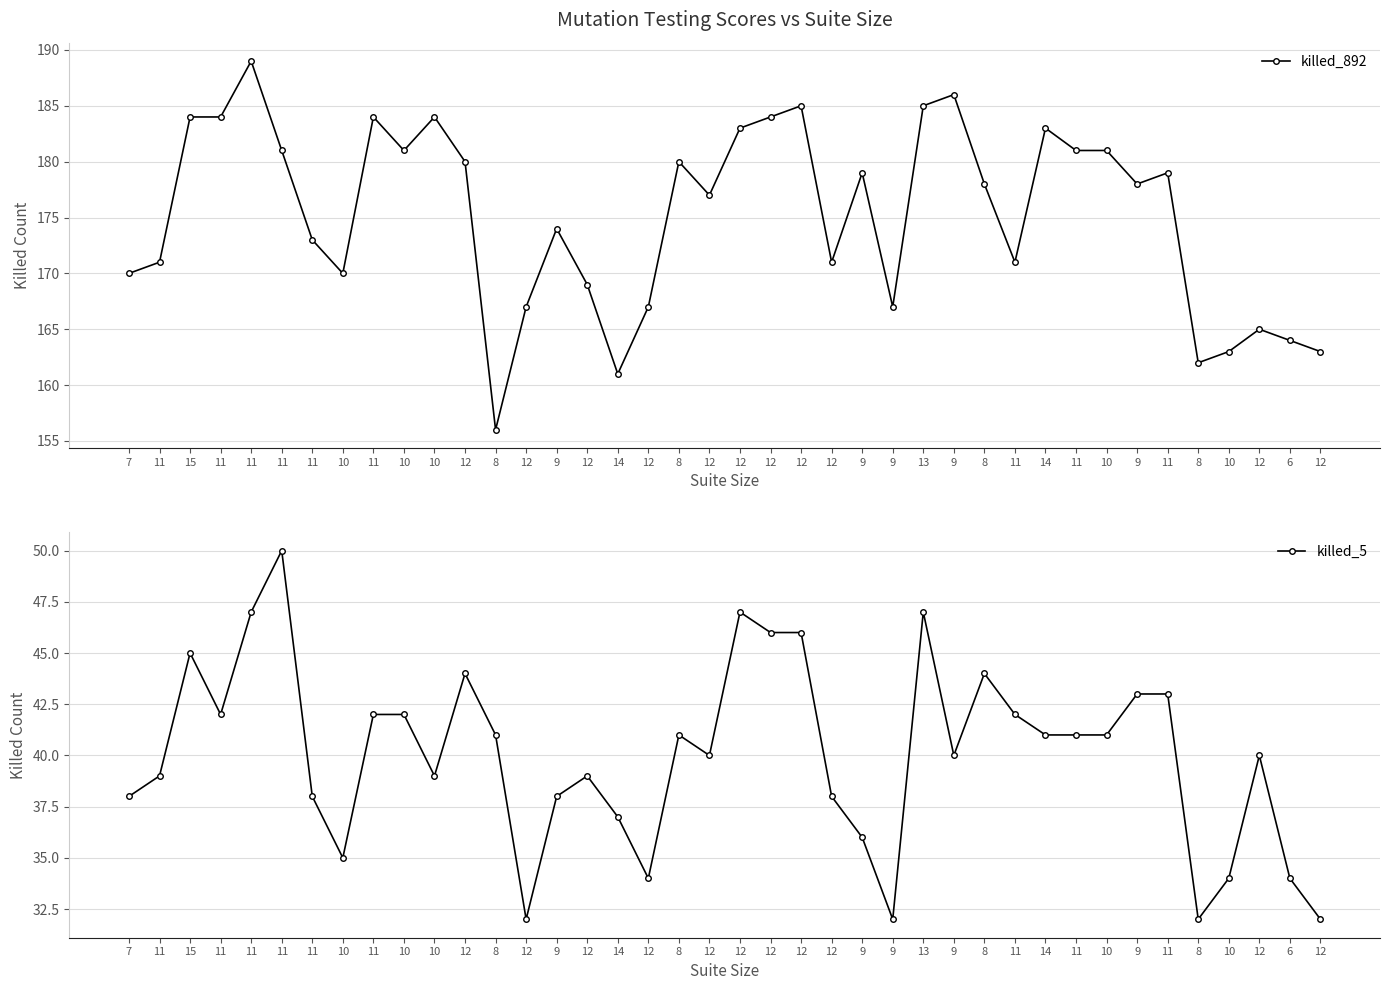

At how many categories does at least one series exceed 82?

40